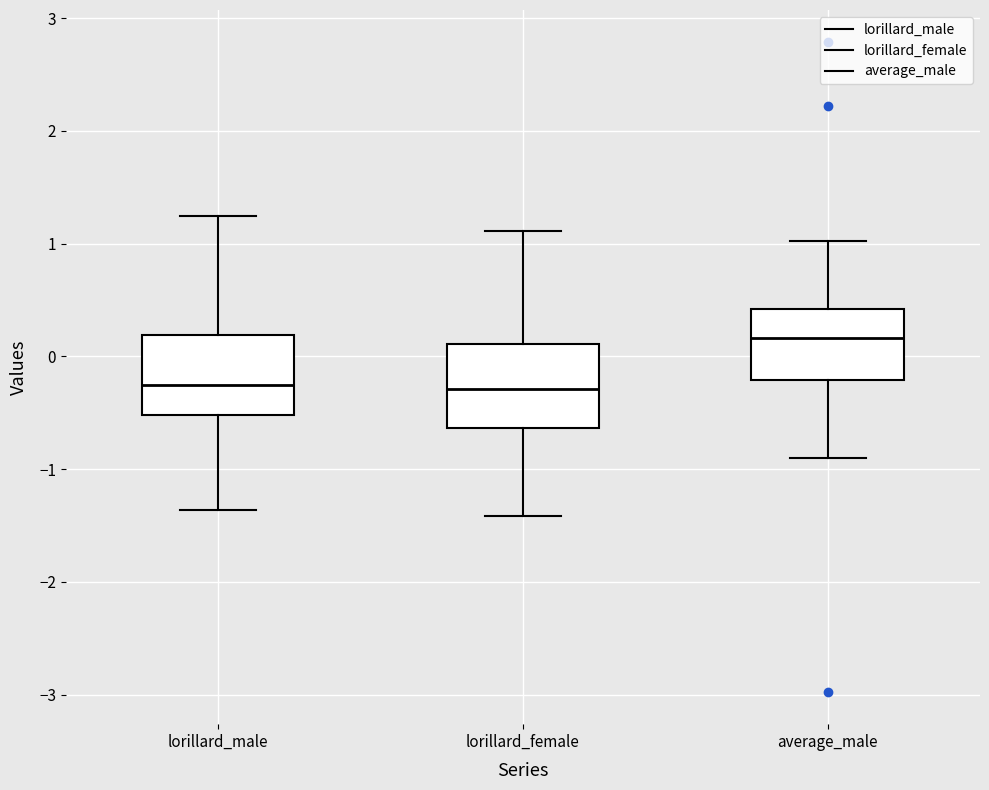

Reading left to right, transcribe this box plot: for each box, give where its median line is, the range the box spans, and where its two whiskers end, as read against the y-axis. The values are not printed on the chart, so give them approximately, as read against the axis.

lorillard_male: median -0.3, box -0.5 to 0.2, whiskers -1.4 to 1.3
lorillard_female: median -0.3, box -0.6 to 0.1, whiskers -1.4 to 1.1
average_male: median 0.2, box -0.2 to 0.4, whiskers -0.9 to 1.0